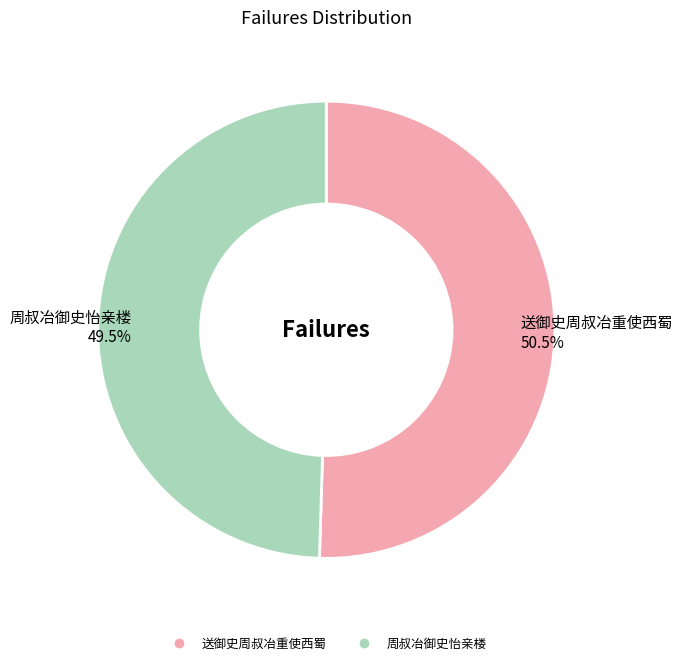

What is the ratio of the value at 送御史周叔冶重使西蜀 to the value at 周叔冶御史怡亲楼?

1.0